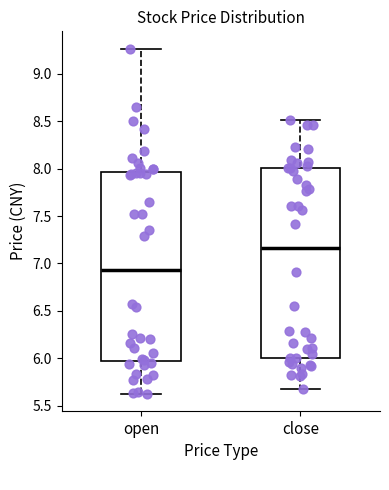

Which box has the highest median line?

close